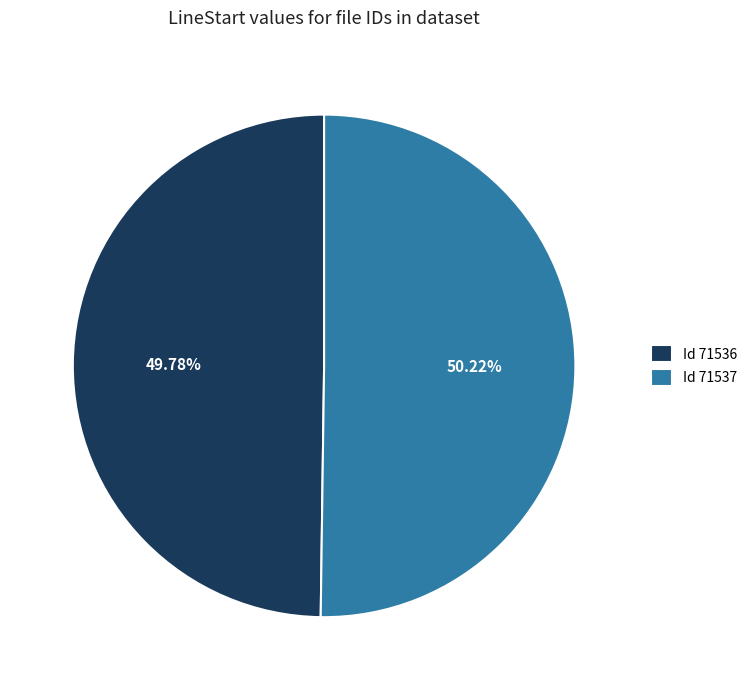

How many segments does this pie chart have?

2